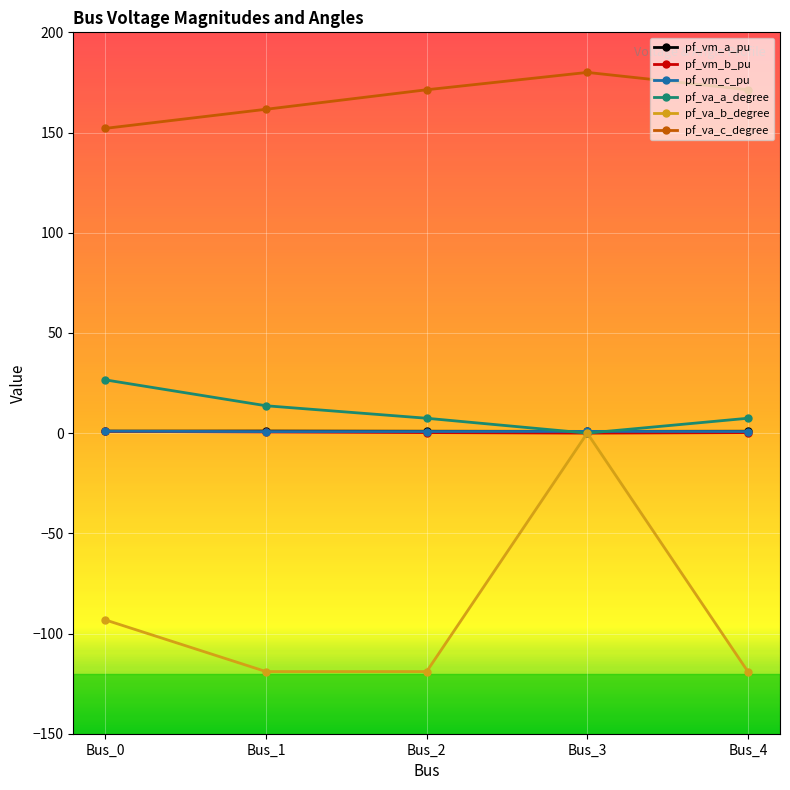

The value of pf_va_c_degree at Bus_0 is 152.1. True or false?

True